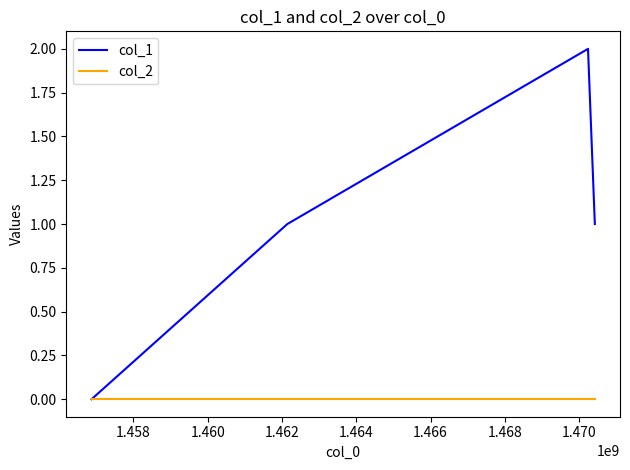

Which series has the largest total across all categories?

col_1